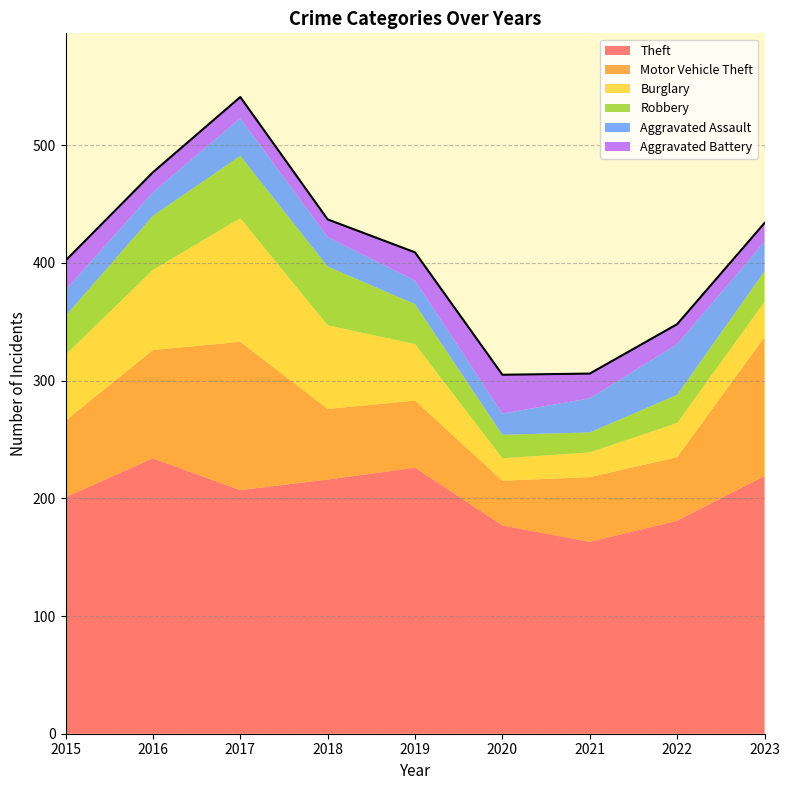

At which category does Aggravated Assault reach its first local valley?

2016